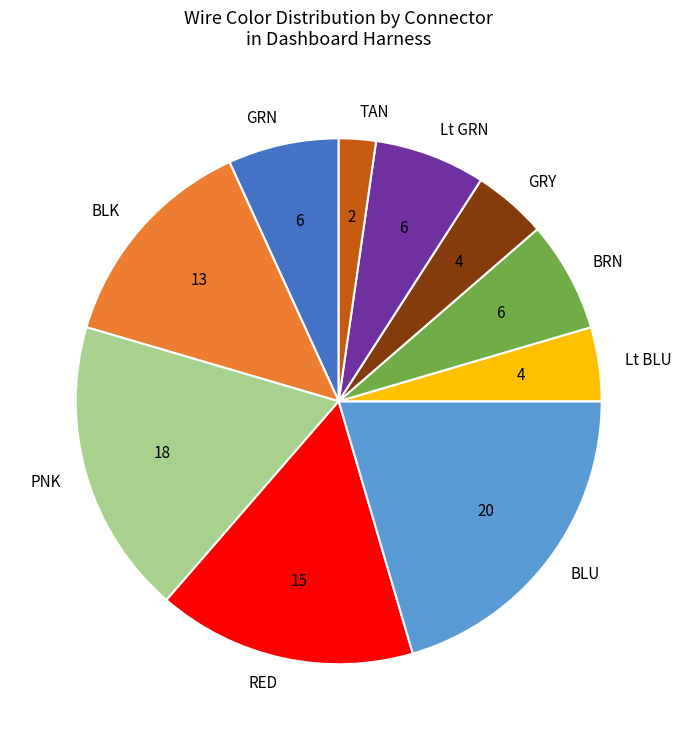

Do BLK and RED together represent more than half of the pie?

No